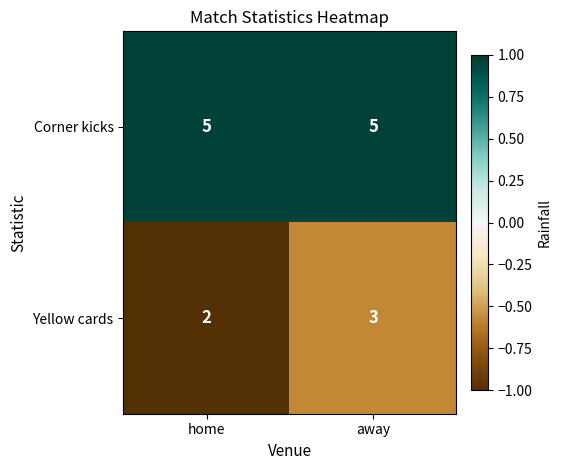

What is the greatest value displayed?

5